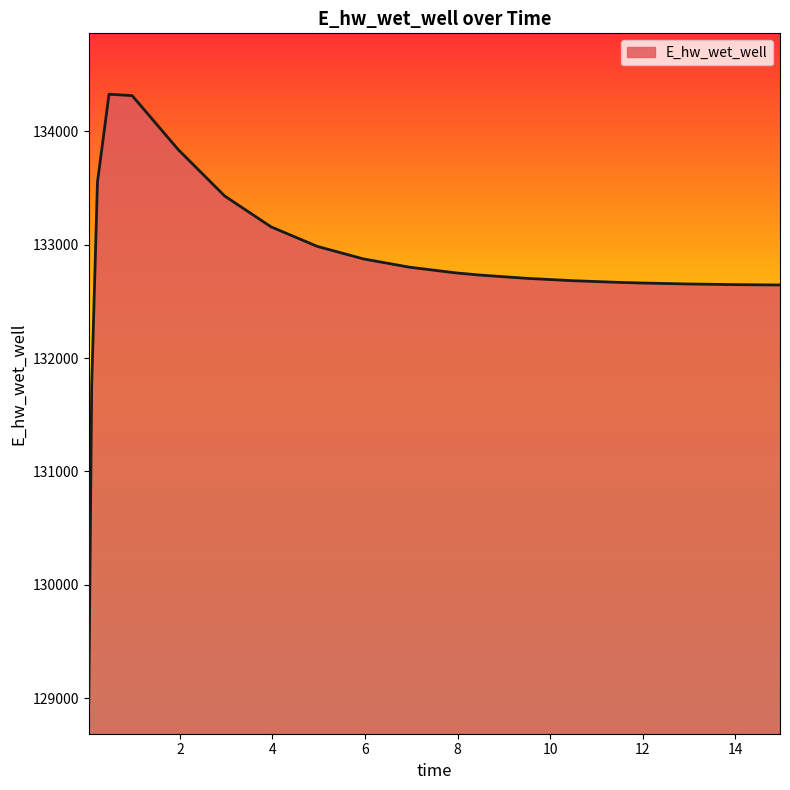

What is the maximum value shown in the chart?

134324.4